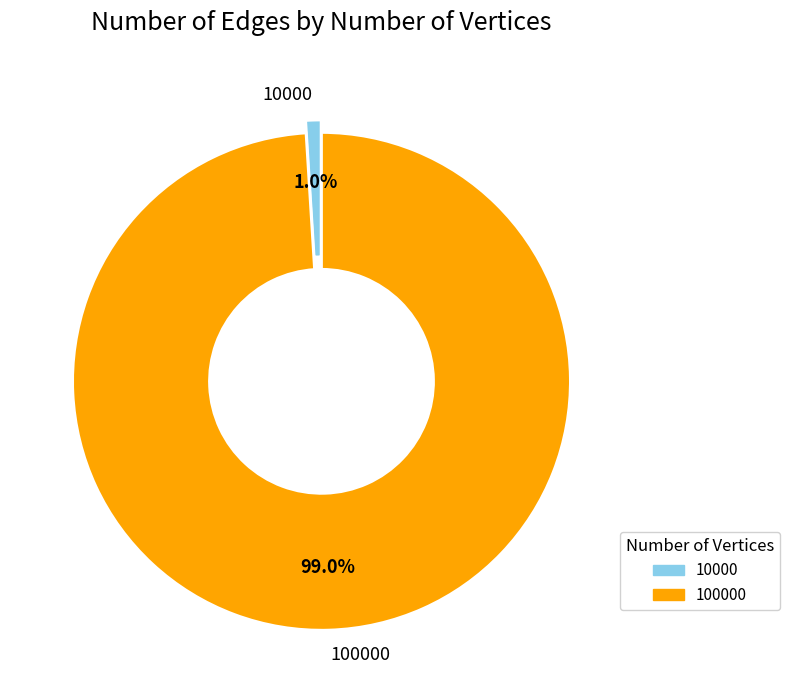

How many segments does this pie chart have?

2